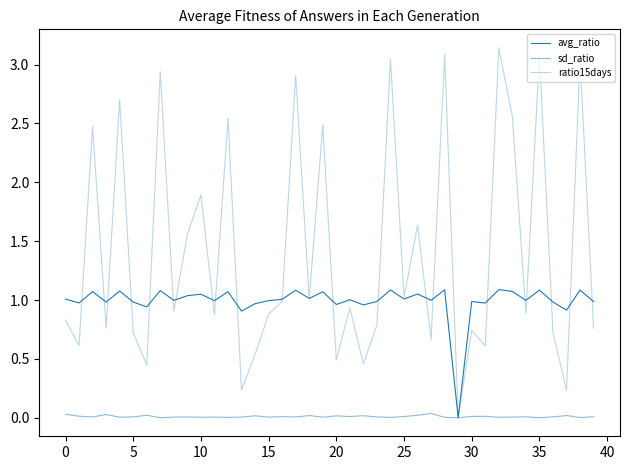

True or false: ratio15days has more than 2 points higher than both neighbors.

True